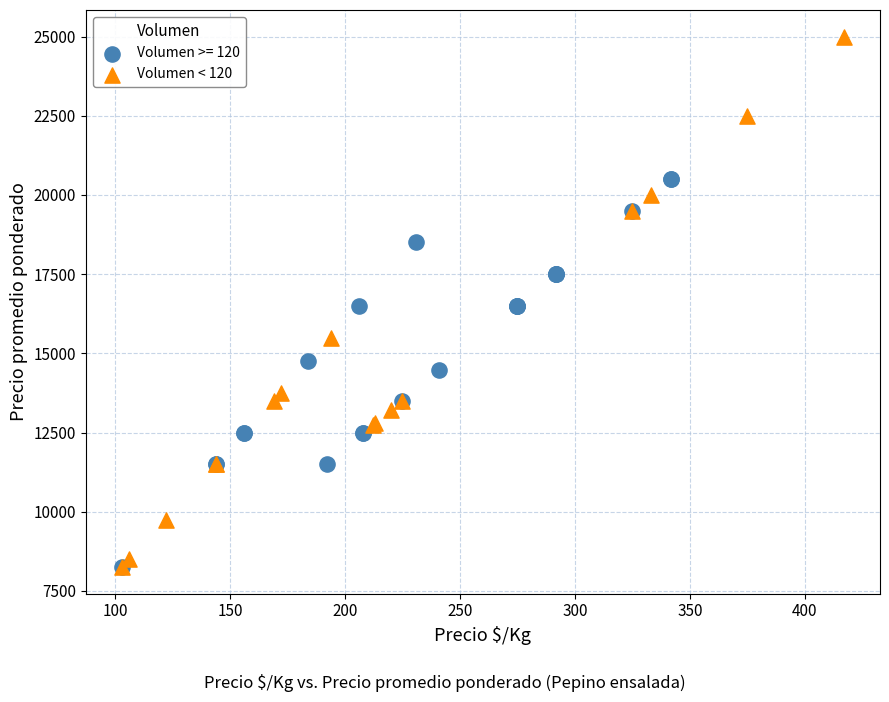

Which series has the widest spread of Y values?

Volumen < 120